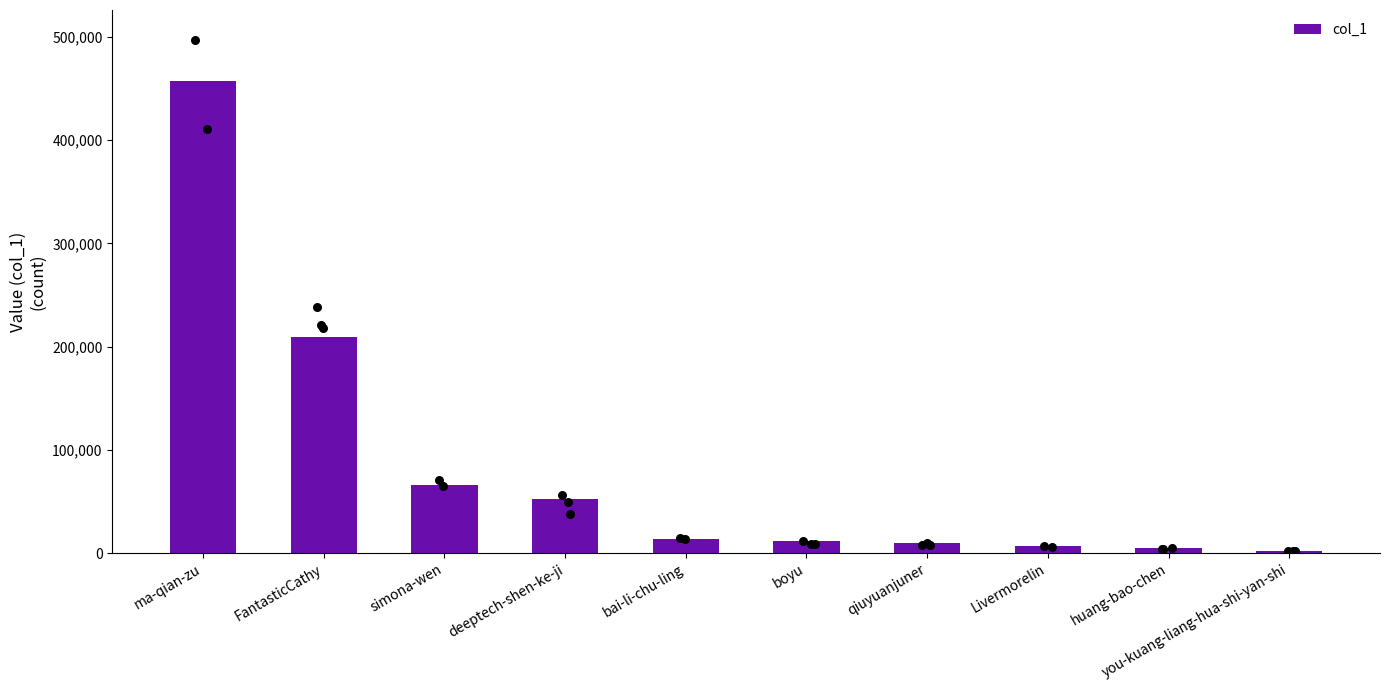

Approximately how many times larger is the value at FantasticCathy compared to you-kuang-liang-hua-shi-yan-shi?

94.9